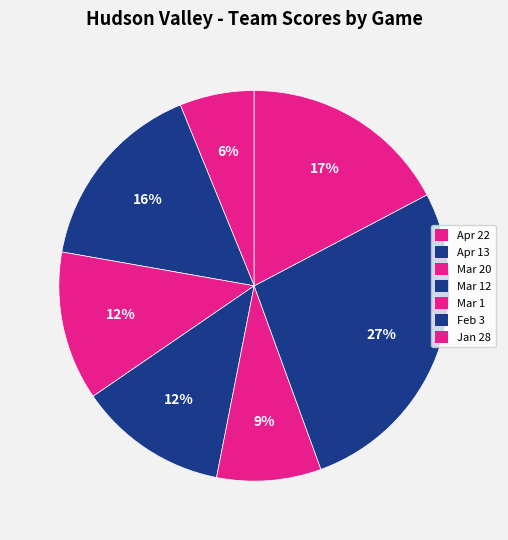

Count the number of slices in the pie.

7